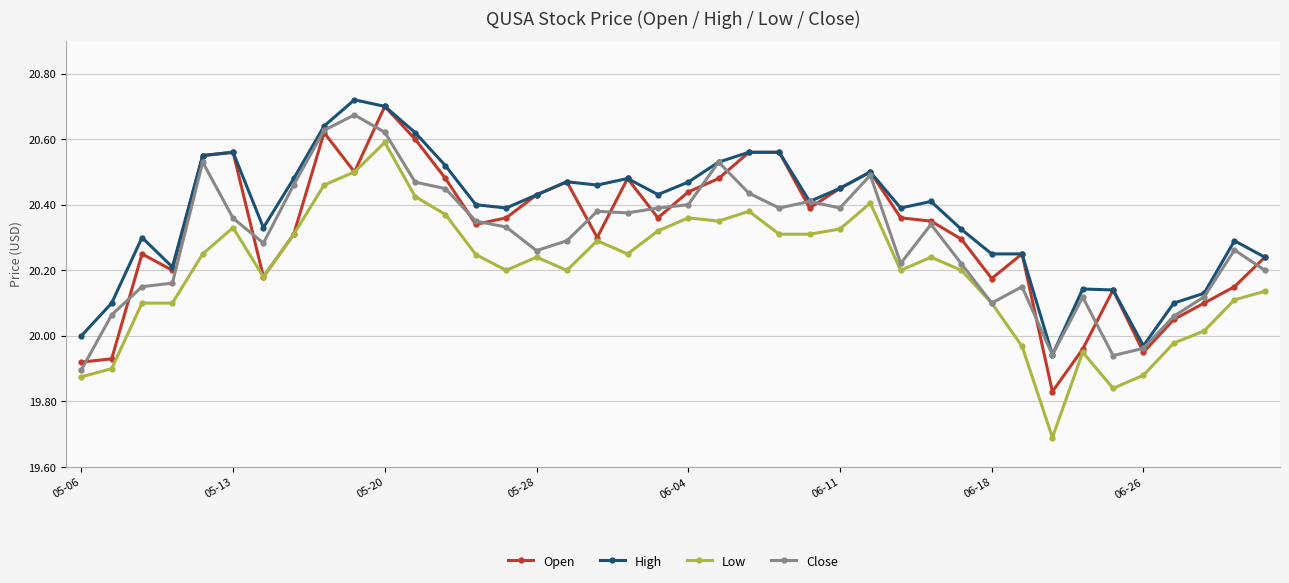

True or false: Low has more than 0 interior local peaks.

True